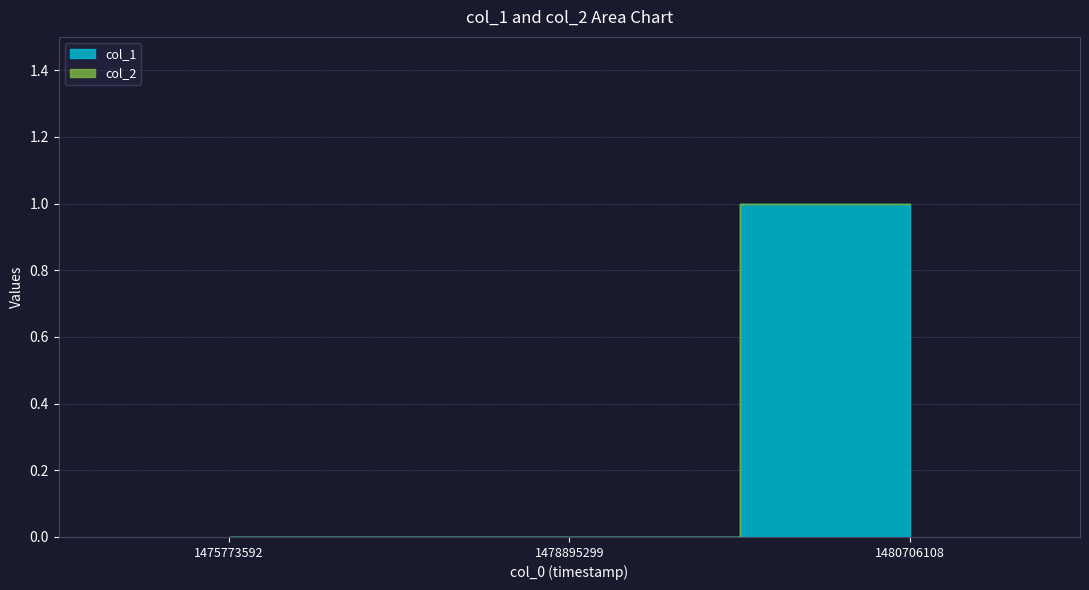

Which has a higher value, 1478895299 or 1480706108?

1480706108